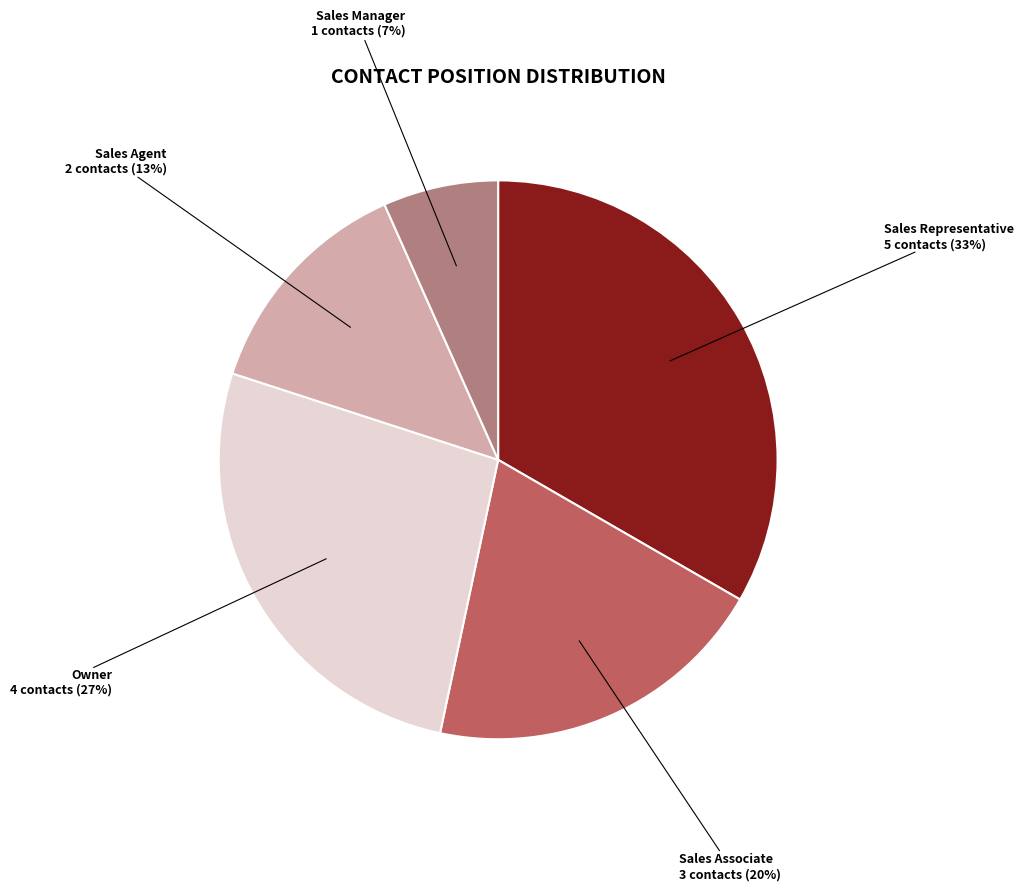

Is the sum of Owner and Sales Agent greater than half?

No